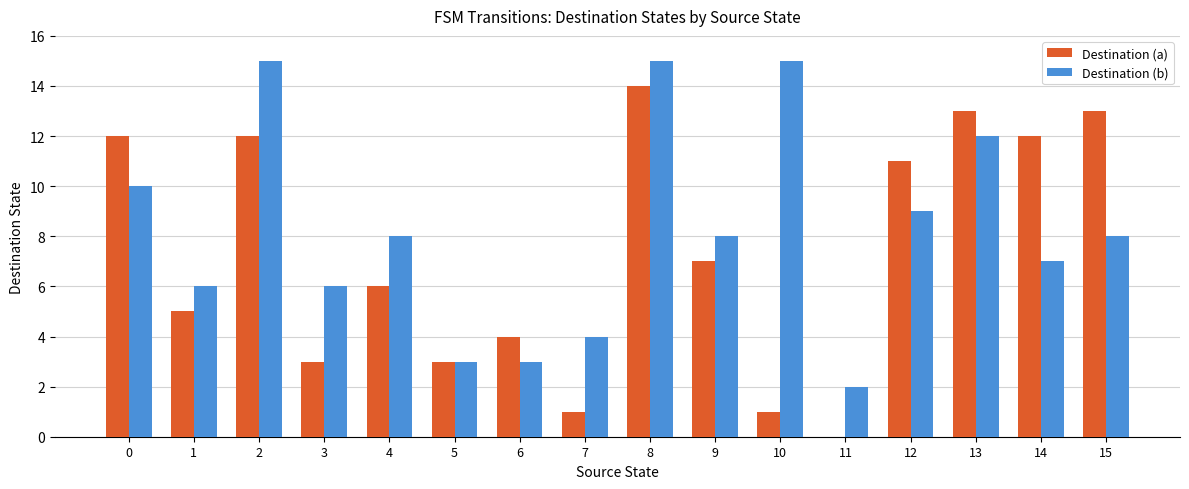

What is the maximum value shown in the chart?

15